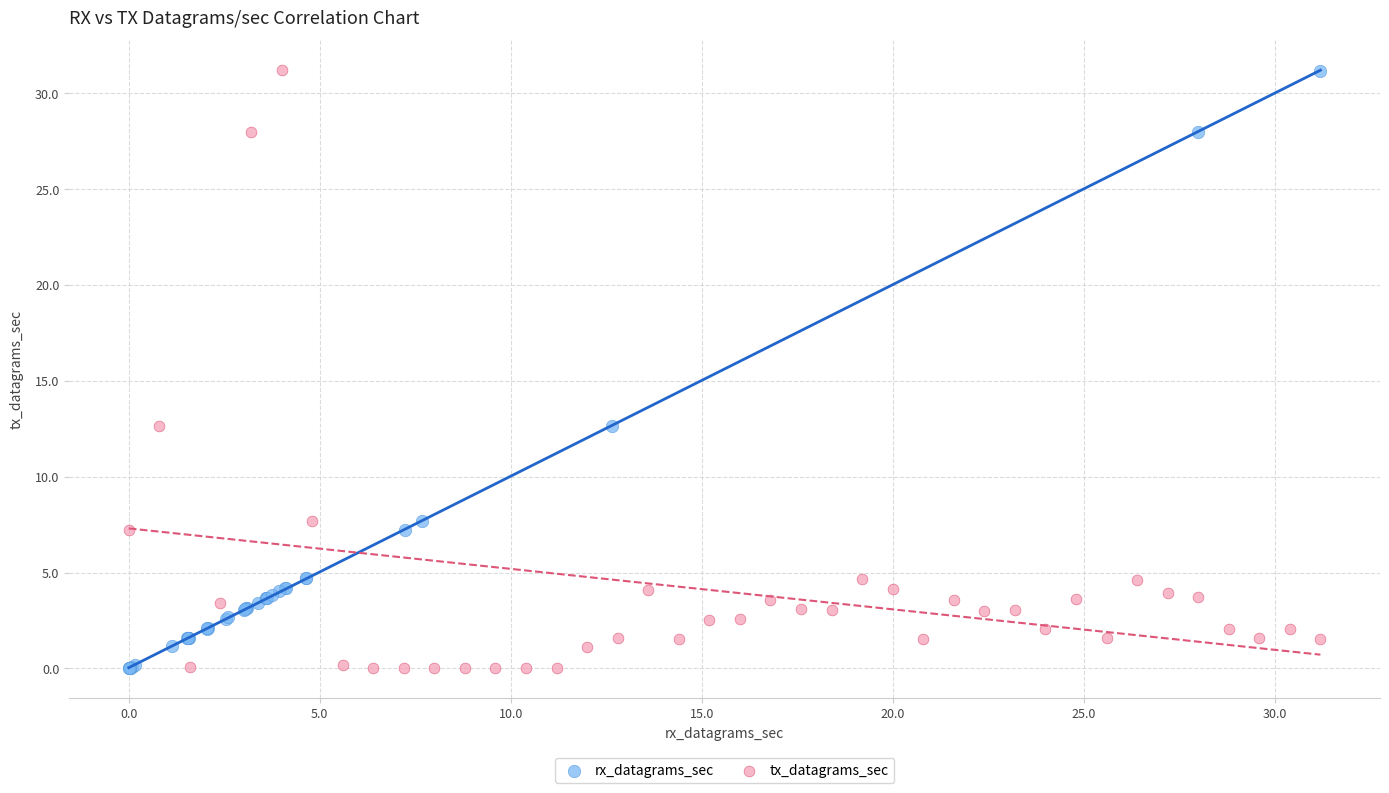

Which series has the widest spread of Y values?

tx_datagrams_sec